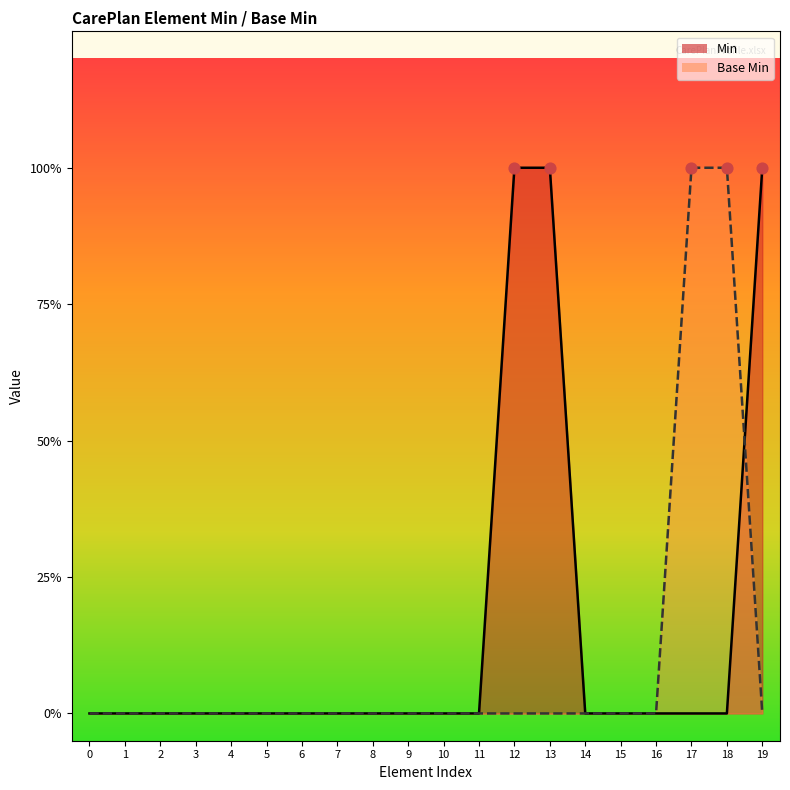

At how many categories does at least one series exceed 0?

5